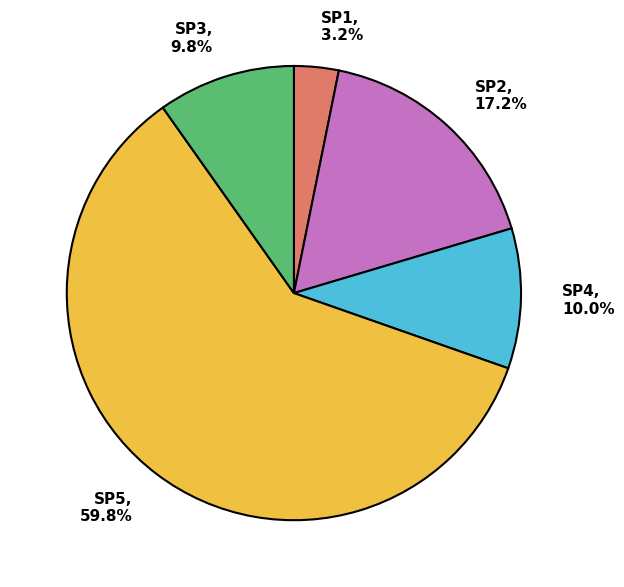

Which has a higher value, SP1 or SP3?

SP3